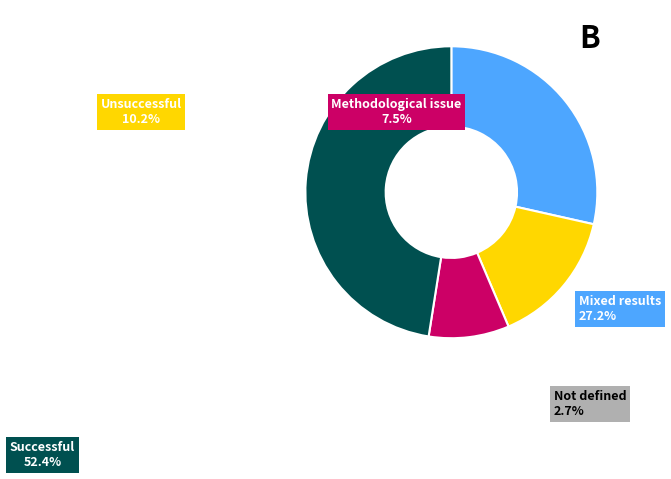

Which has a higher value, Successful or Methodological issue?

Successful